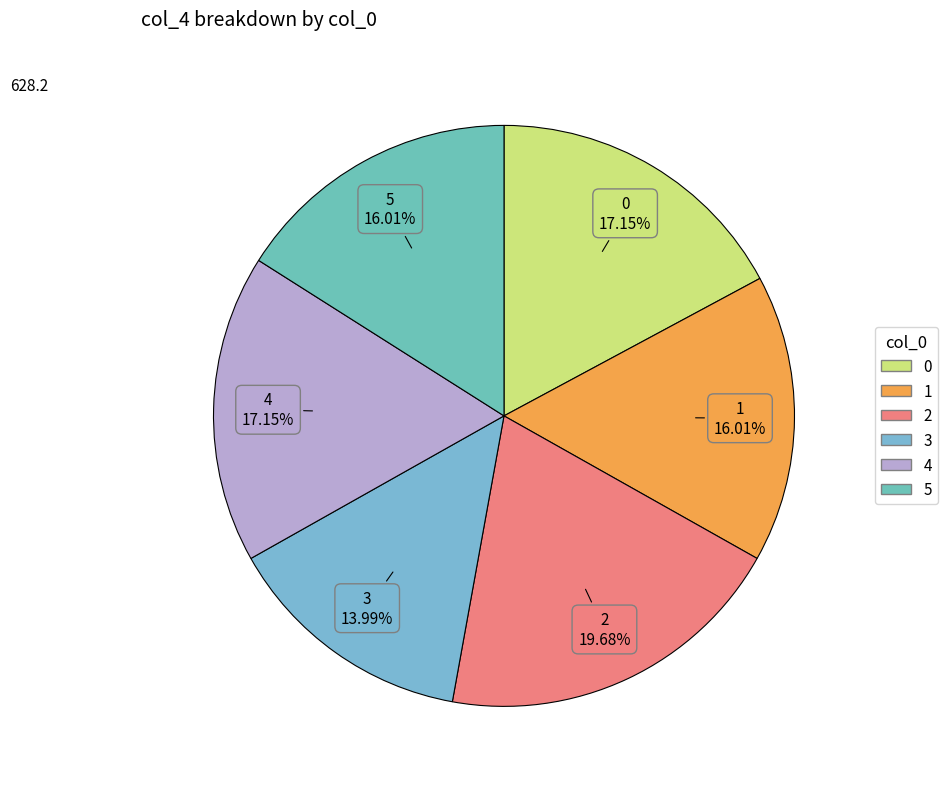

Approximately how many times larger is the value at 0 compared to 3?

1.2